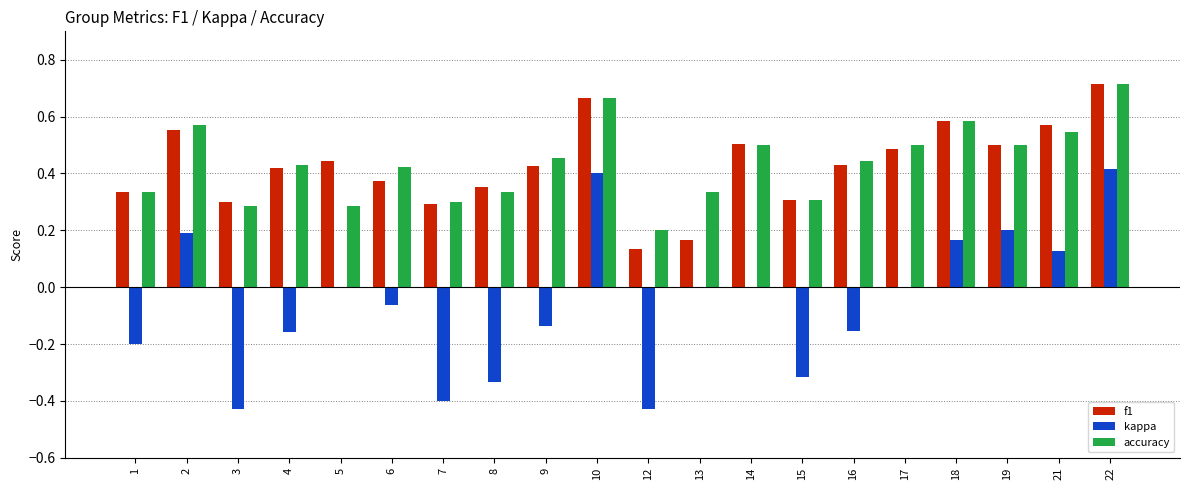

Is the value of f1 at 5 greater than the value of kappa at 1?

Yes